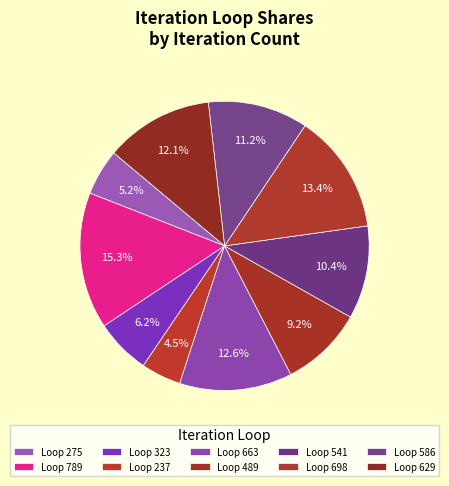

Count the number of slices in the pie.

10